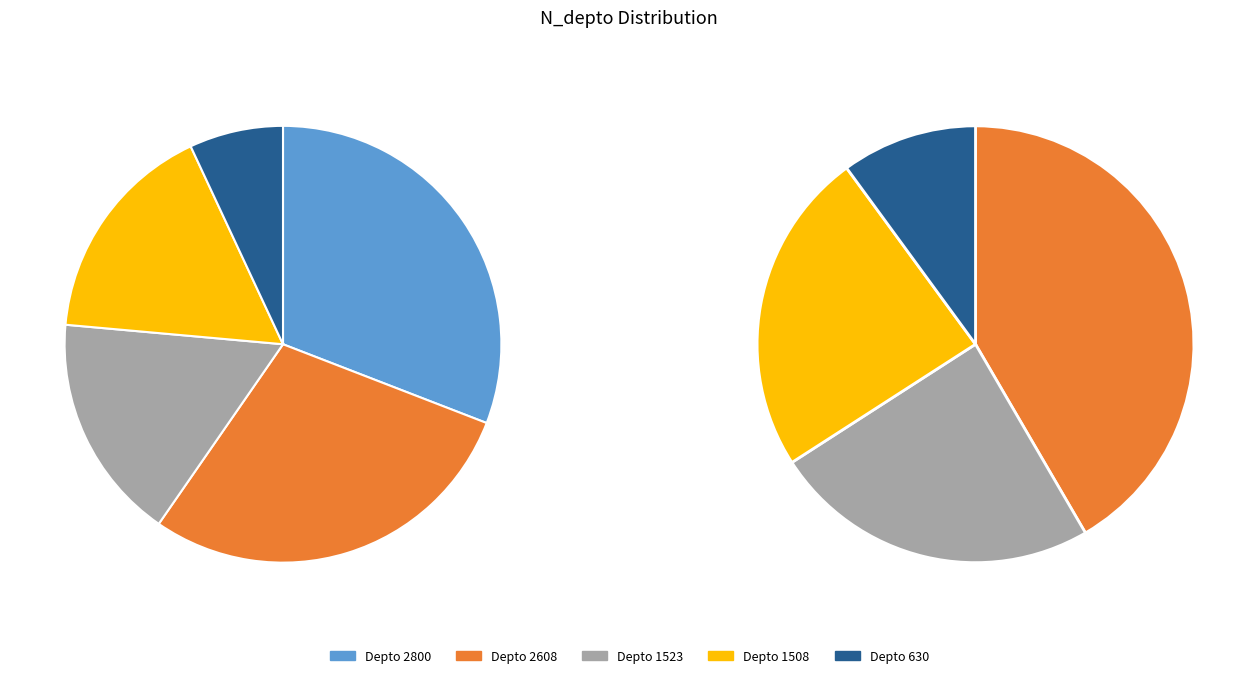

To the nearest percent, what is the combined percentage of 2800 and 1523?

48%